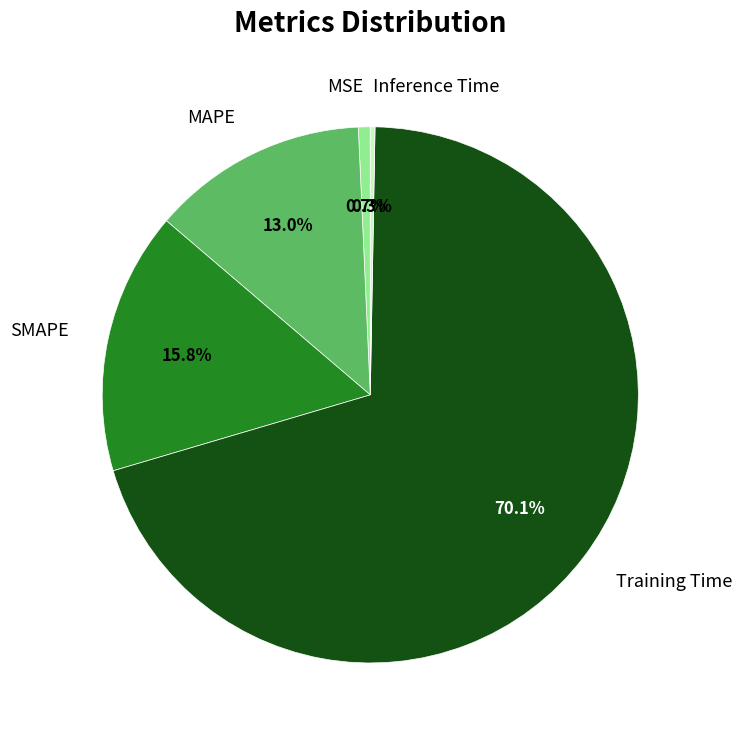

What percentage is NOT represented by MAPE?

87.0%